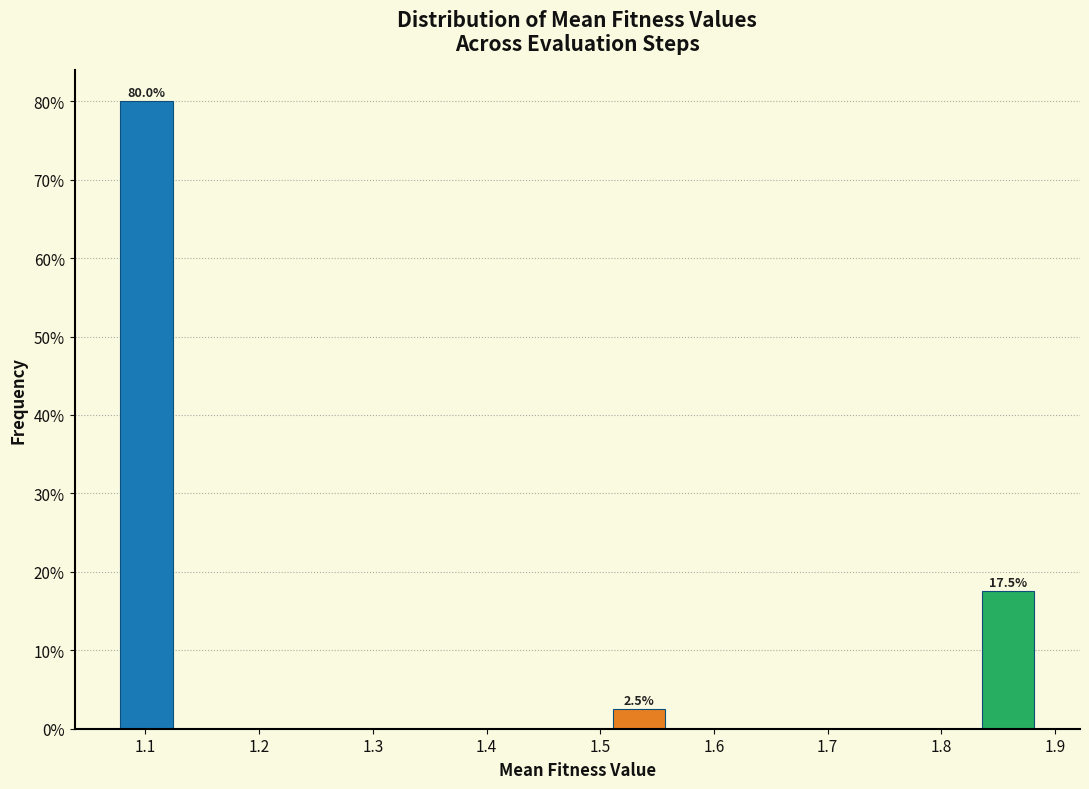

Which range on the x-axis has the tallest bar?

1.07 to 1.13